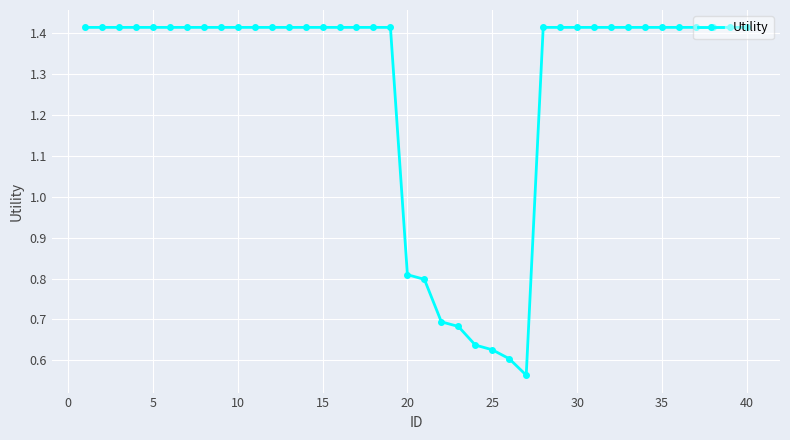

What is the difference between the maximum and minimum values?

0.9